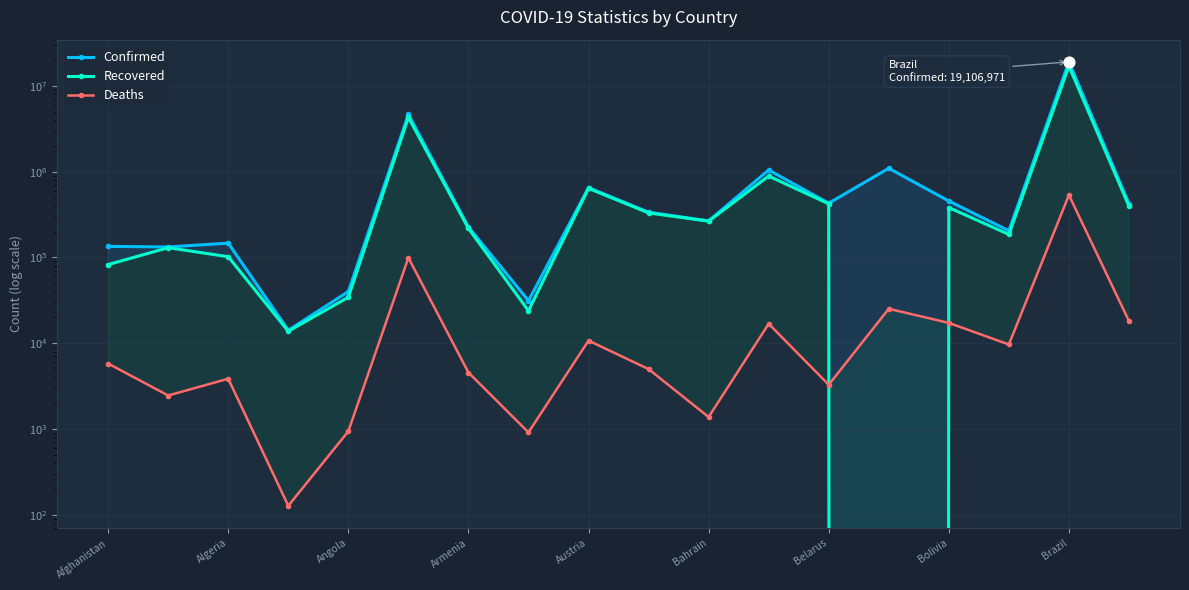

At which category is the sum across all series the highest?

Brazil